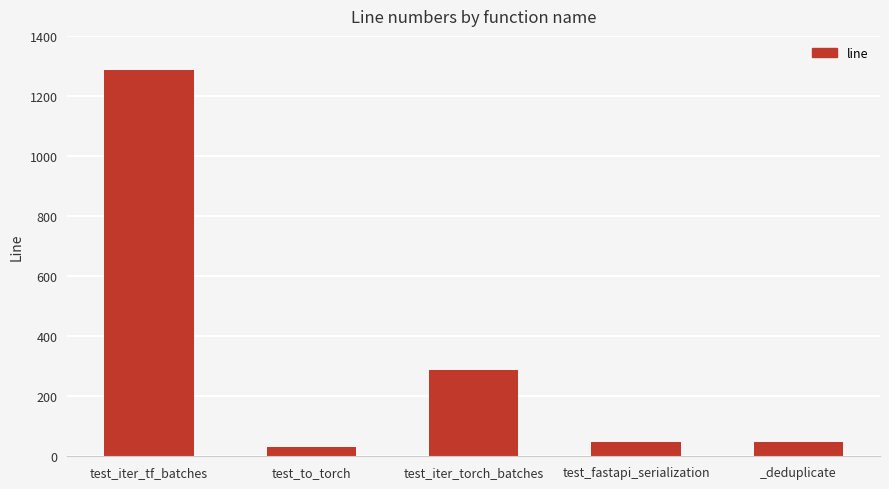

True or false: the data shows 31 at test_to_torch.

True